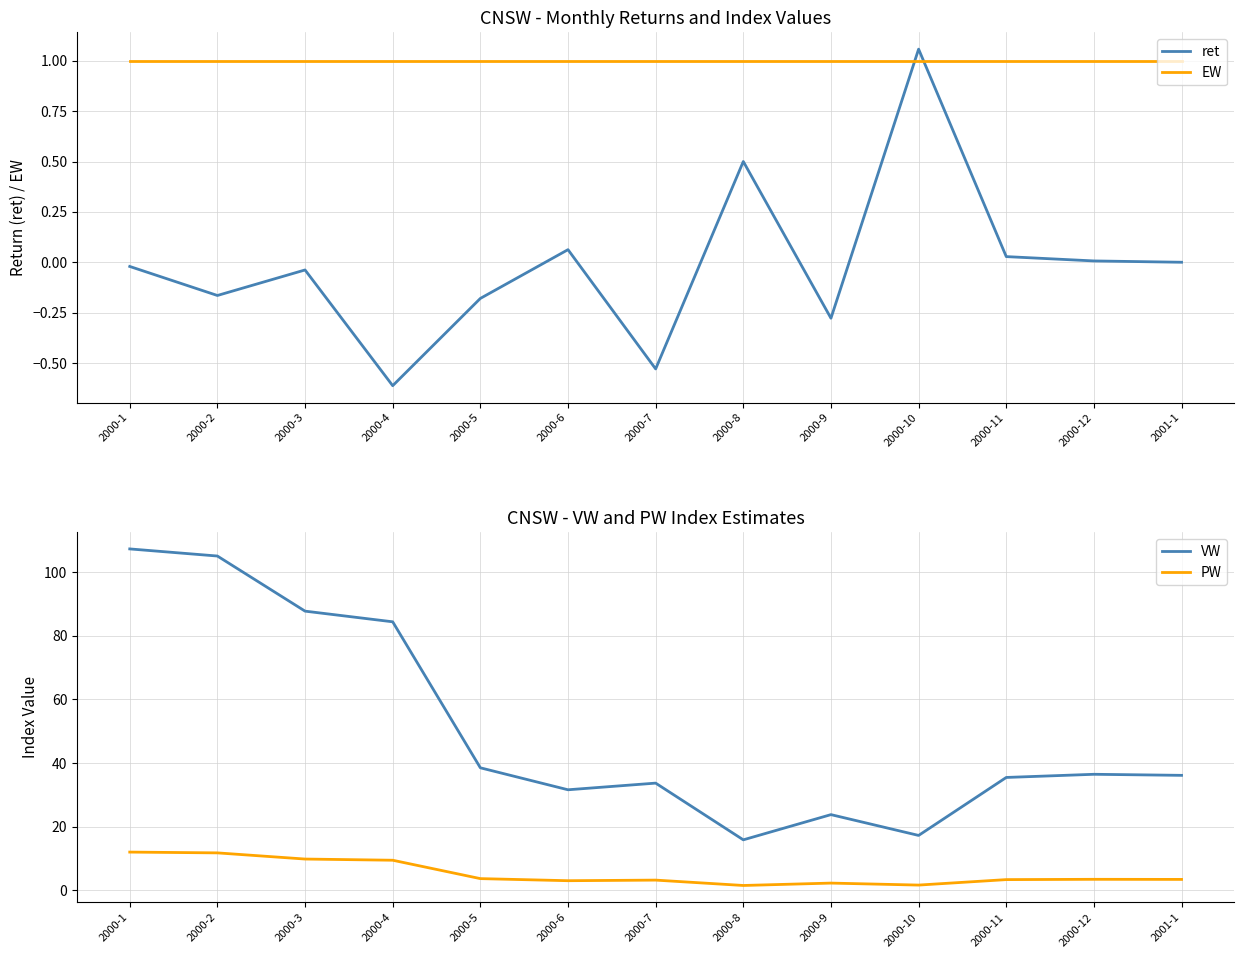

Between 2000-4 and 2000-10, which is larger?

2000-10